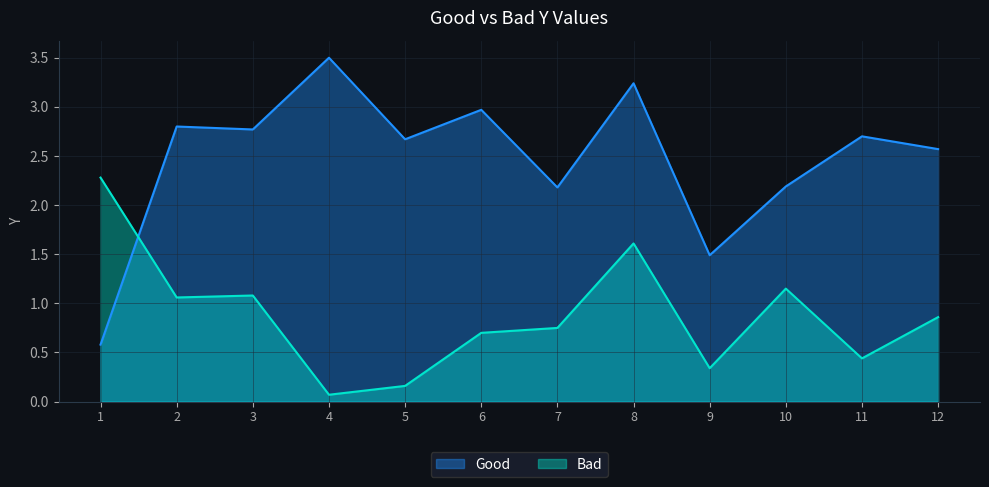

True or false: Good has more than 2 interior local peaks.

True